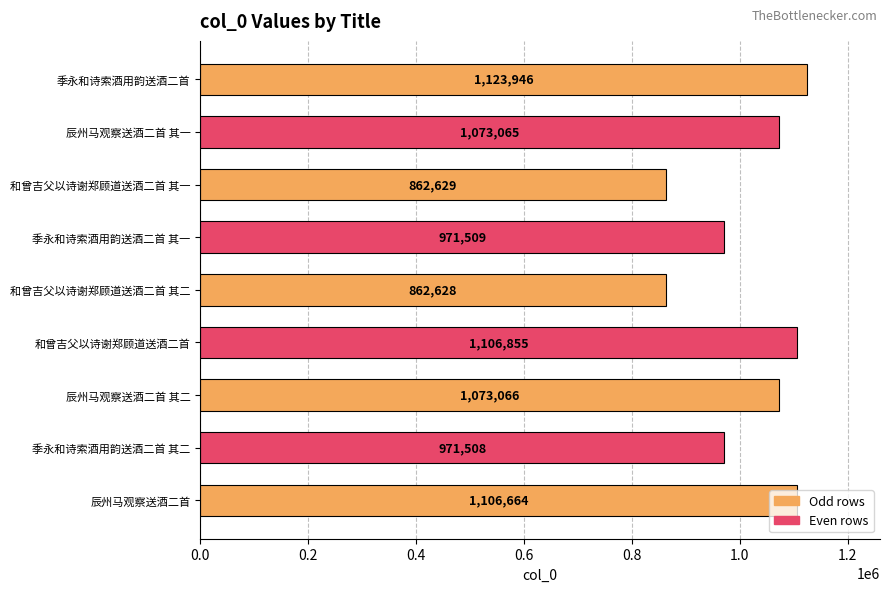

What is the difference between the maximum and minimum values?

261318